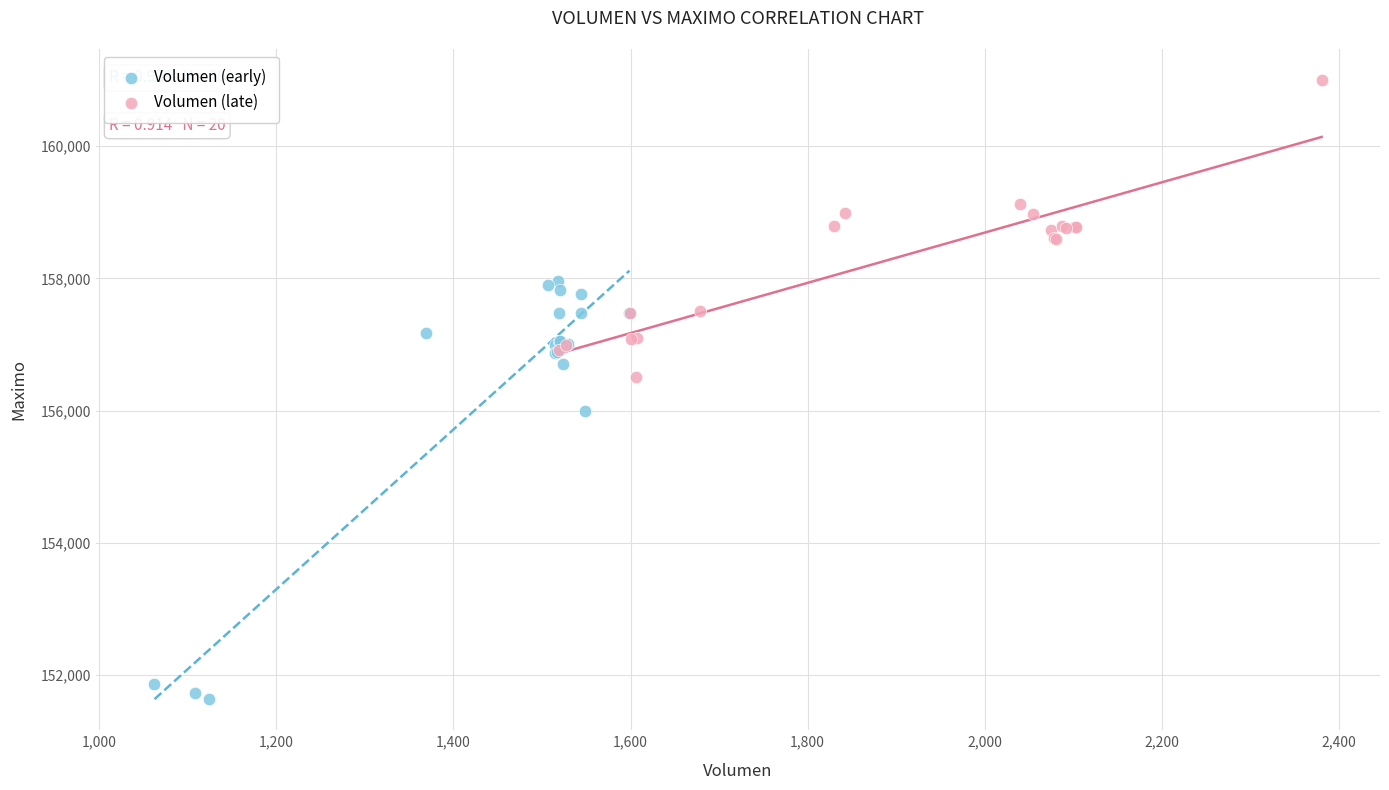

Which series has the widest spread of Y values?

Volumen (early)